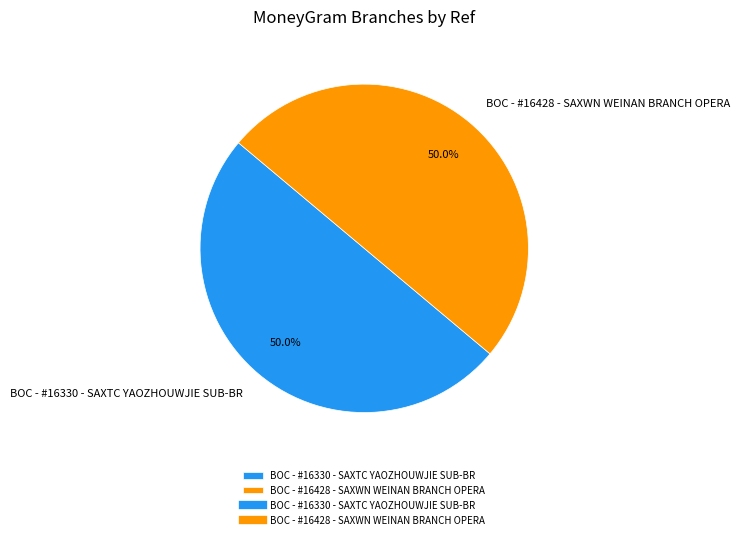

Approximately how many times larger is the value at BOC - #16330 - SAXTC YAOZHOUWJIE SUB-BR compared to BOC - #16428 - SAXWN WEINAN BRANCH OPERA?

1.0